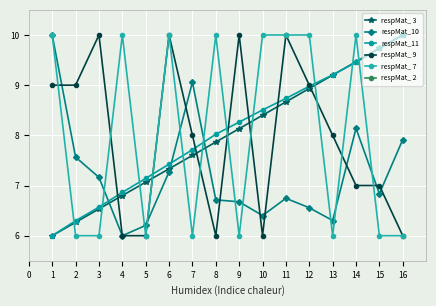

What is the sum of the respMat_11 values at 8 and 12?

17.0